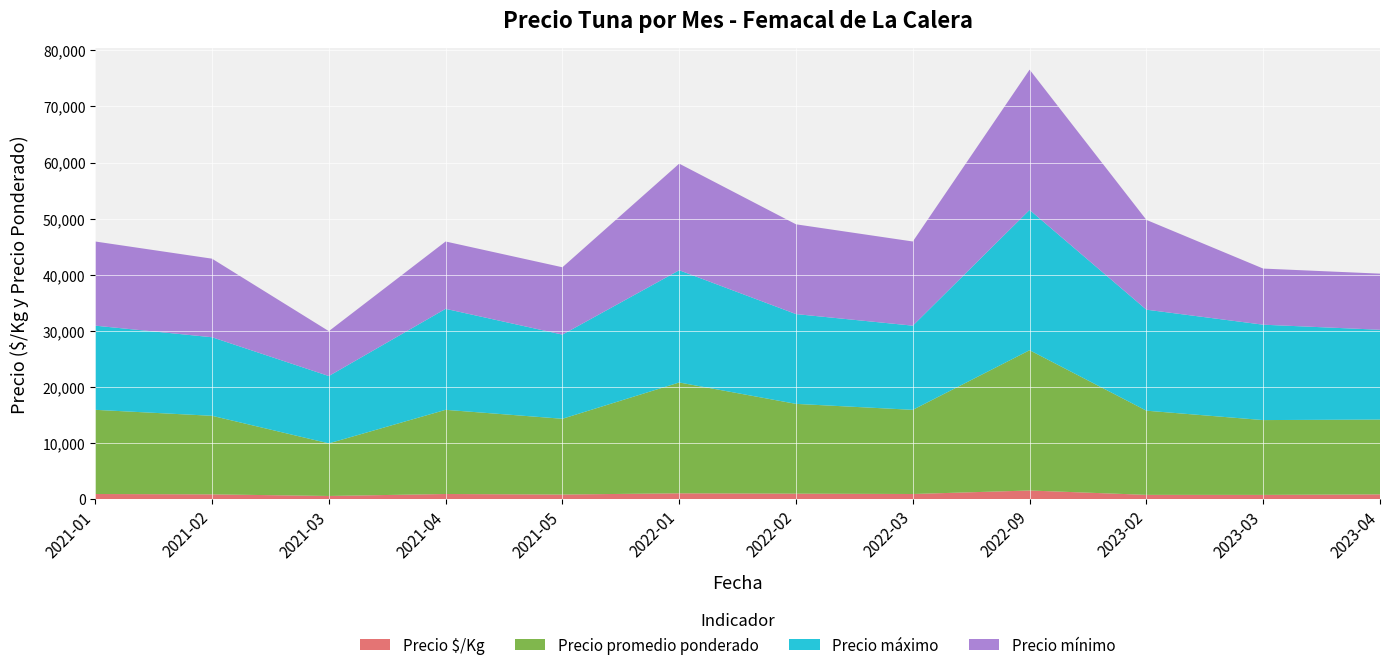

Reading right to left, extract all data points from this chart.

Precio $/Kg: 2023-04=875	2023-03=778	2023-02=786	2022-09=1562	2022-03=938	2022-02=1000	2022-01=1062	2021-05=844	2021-04=938	2021-03=586	2021-02=875	2021-01=938
Precio promedio ponderado: 2023-04=13333	2023-03=13333	2023-02=15000	2022-09=25000	2022-03=15000	2022-02=16000	2022-01=19750	2021-05=13500	2021-04=15000	2021-03=9375	2021-02=14000	2021-01=15000
Precio máximo: 2023-04=16000	2023-03=17000	2023-02=18000	2022-09=25000	2022-03=15000	2022-02=16000	2022-01=20000	2021-05=15000	2021-04=18000	2021-03=12000	2021-02=14000	2021-01=15000
Precio mínimo: 2023-04=10000	2023-03=10000	2023-02=16000	2022-09=25000	2022-03=15000	2022-02=16000	2022-01=19000	2021-05=12000	2021-04=12000	2021-03=8000	2021-02=14000	2021-01=15000